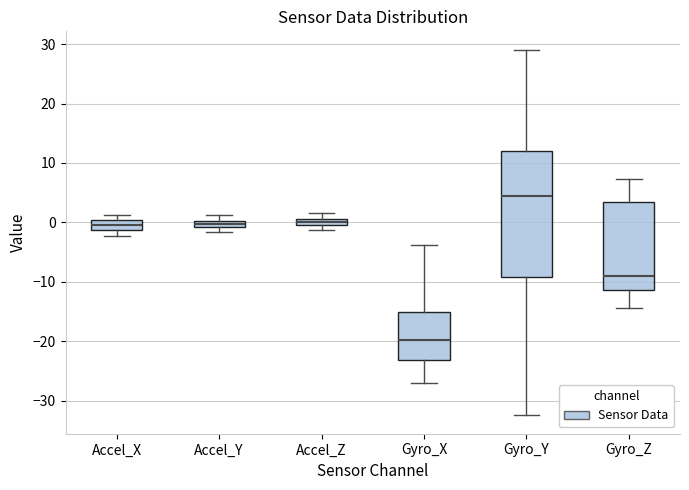

Which box's median line is the lowest?

Gyro_X